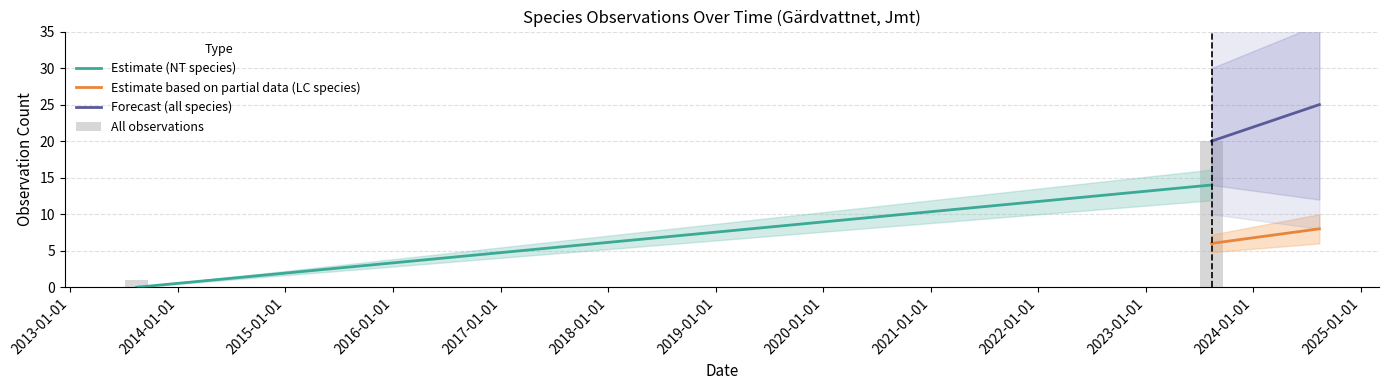

What is the ratio of the value at 2024-01-01 to the value at 2014-01-01?

20.0